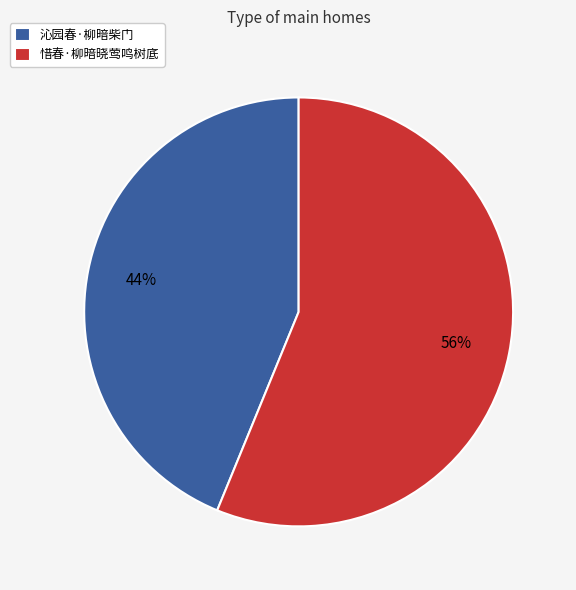

Is the sum of 惜春·柳暗晓莺鸣树底 and 沁园春·柳暗柴门 greater than half?

Yes